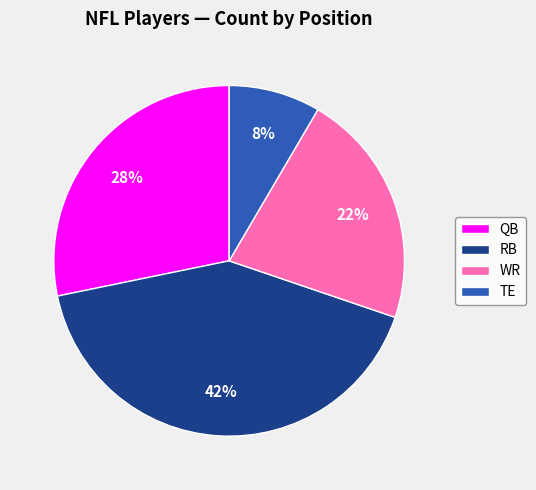

Combined, do RB and QB account for over 50%?

Yes